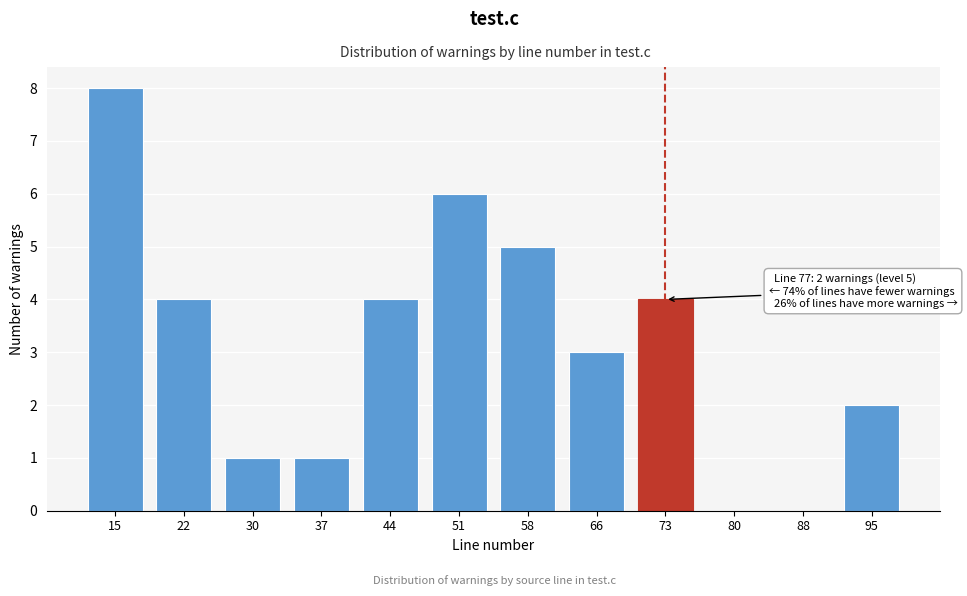

Reading left to right, what are all the values shown in this chart?

15=8	22=4	30=1	37=1	44=4	51=6	58=5	66=3	73=4	80=0	88=0	95=2